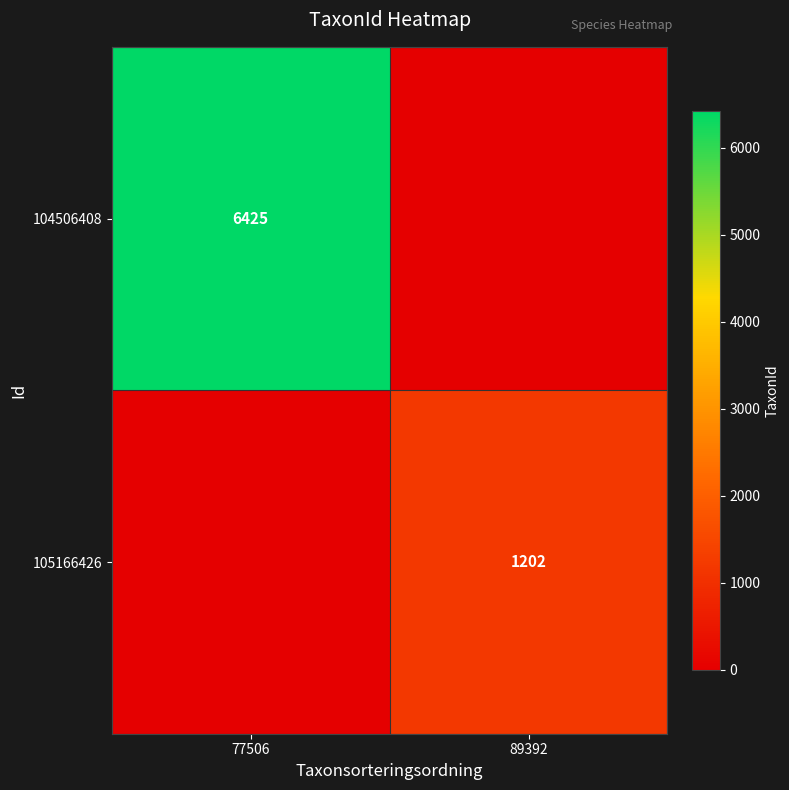

Is the value of 105166426 at 89392 greater than the value of 104506408 at 77506?

No